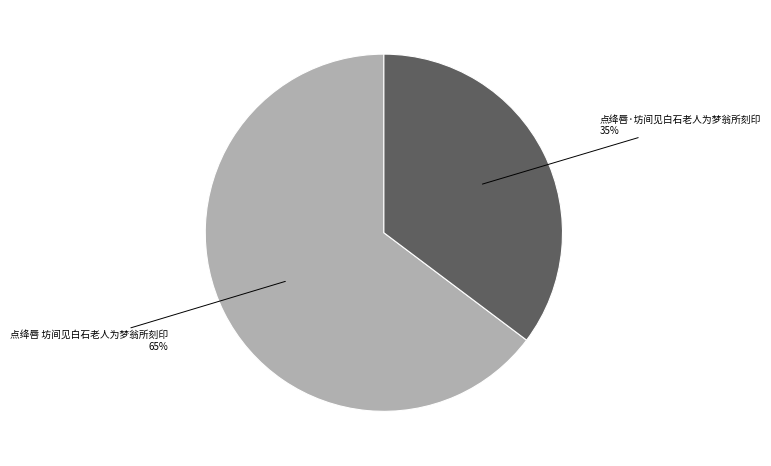

Is there a majority slice in this chart?

Yes